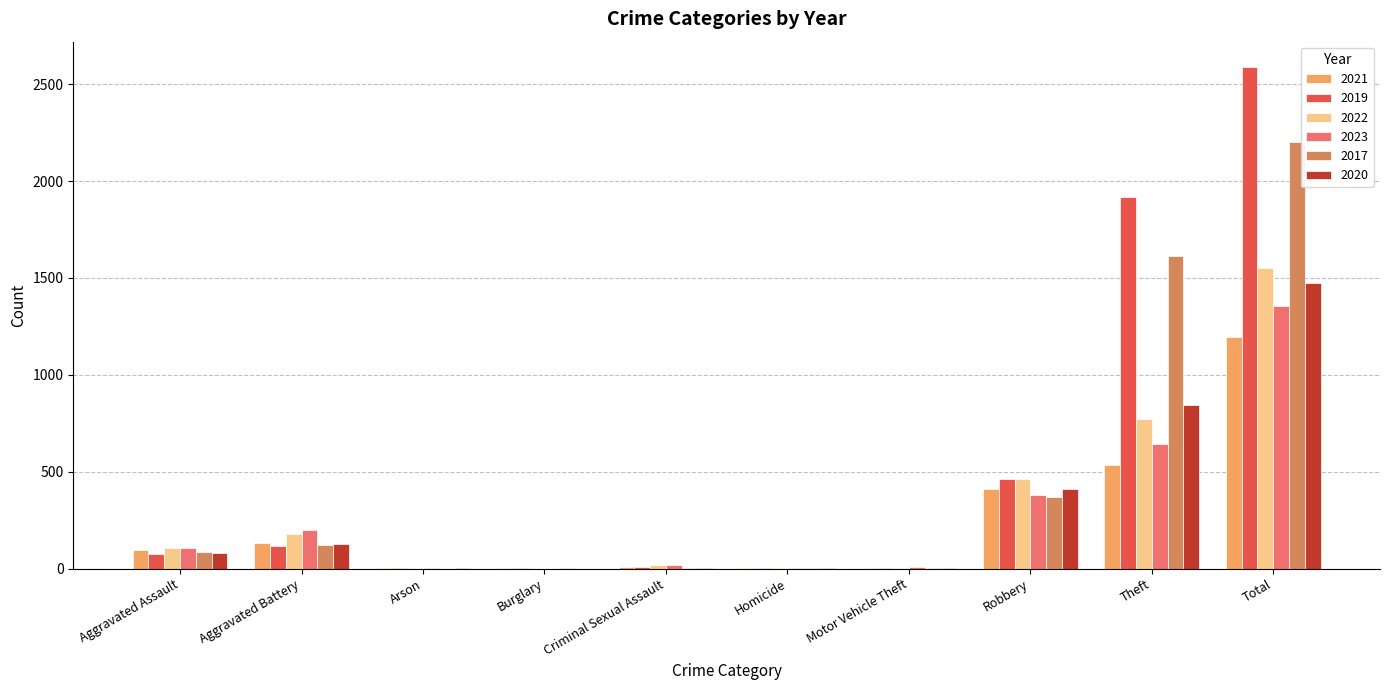

Read the 2022 value at Aggravated Assault.

107